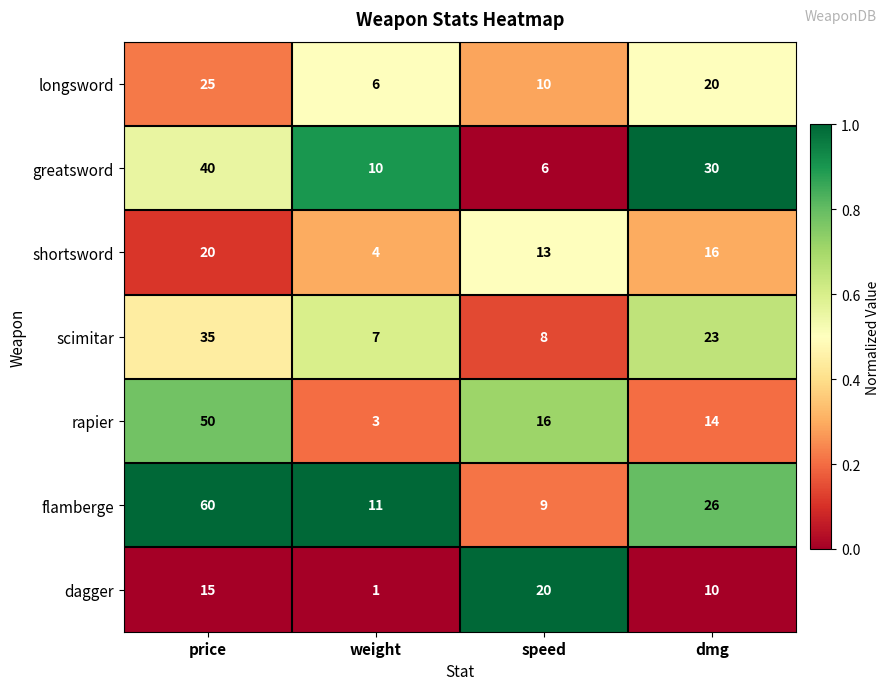

Rank the series at price from lowest to highest value.

dagger, shortsword, longsword, scimitar, greatsword, rapier, flamberge